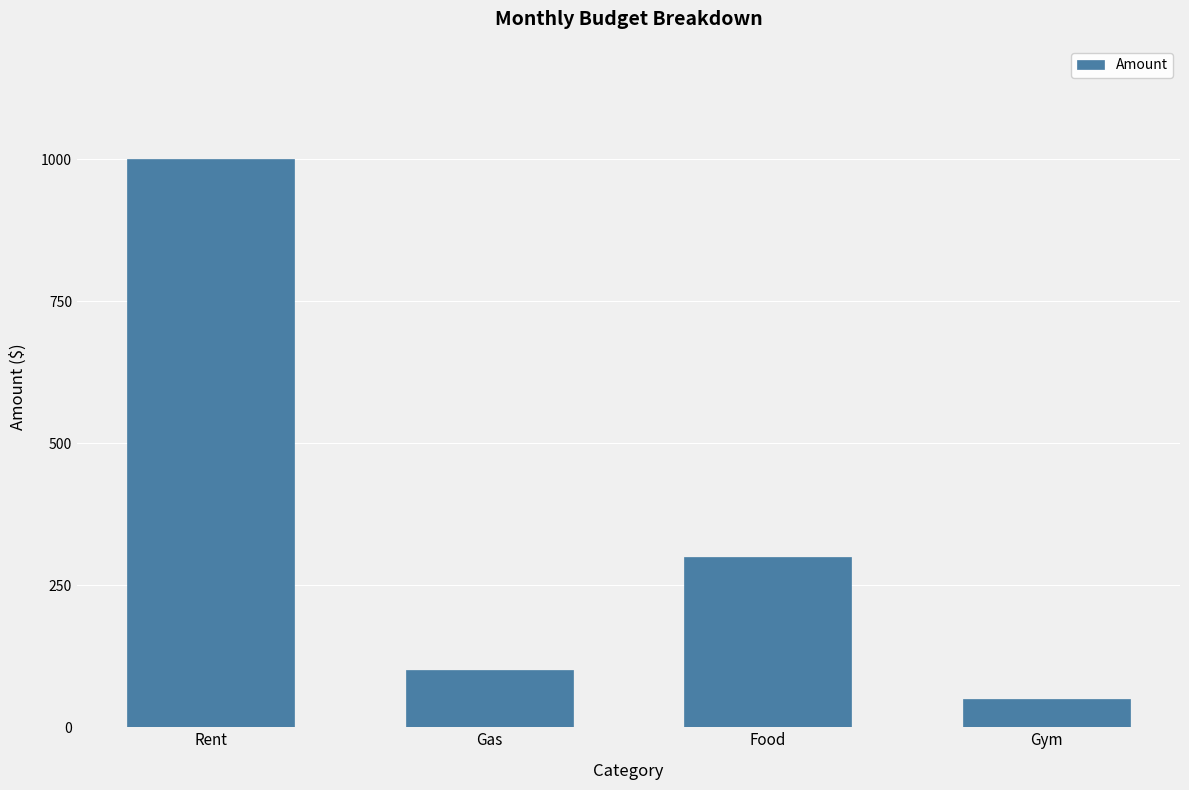

Rank the categories by value from highest to lowest.

Rent, Food, Gas, Gym